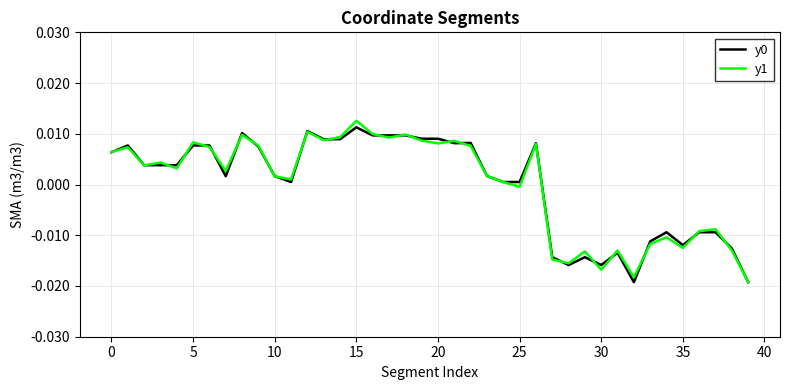

How many lines are shown in the chart?

2